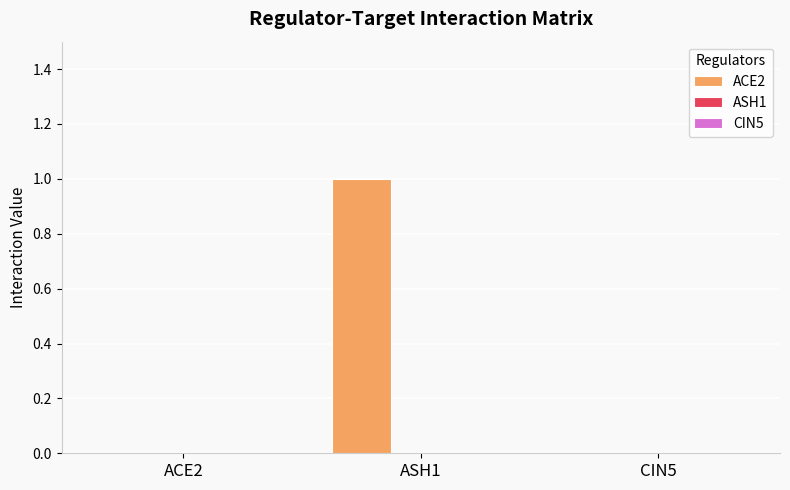

Which has a higher value, ACE2 or ASH1?

ASH1